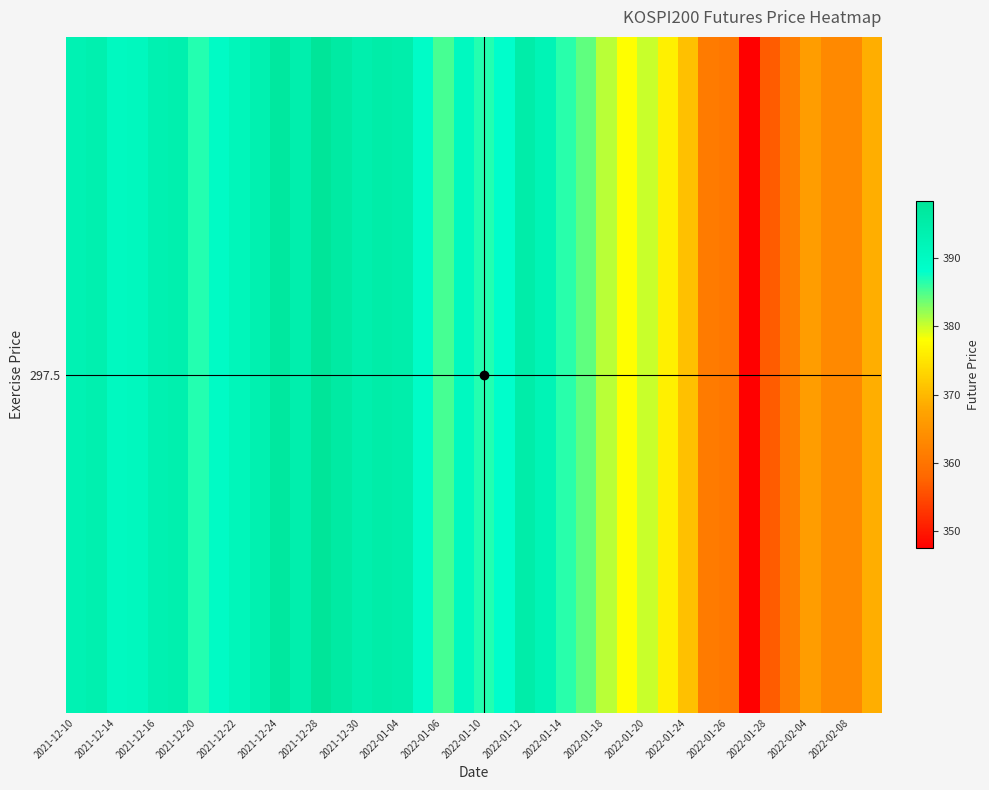

Is it true that the value at 27 is 653.1?

False